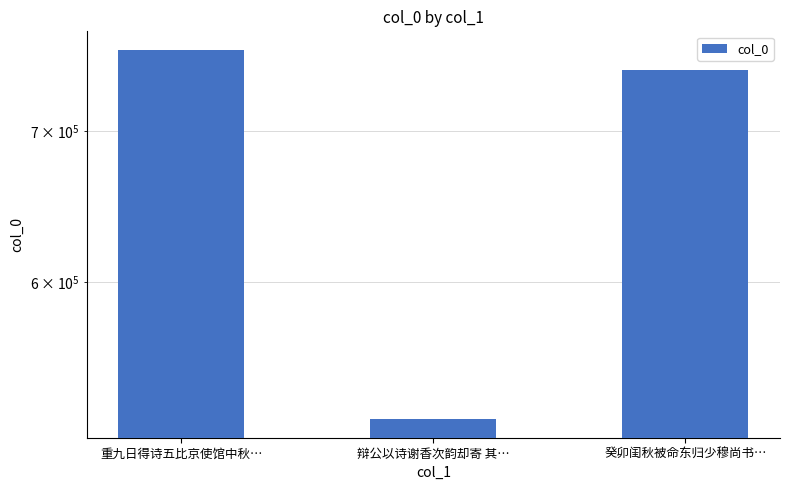

Where is the data nearest to the value 641180?

癸卯闺秋被命东归少穆尚书…